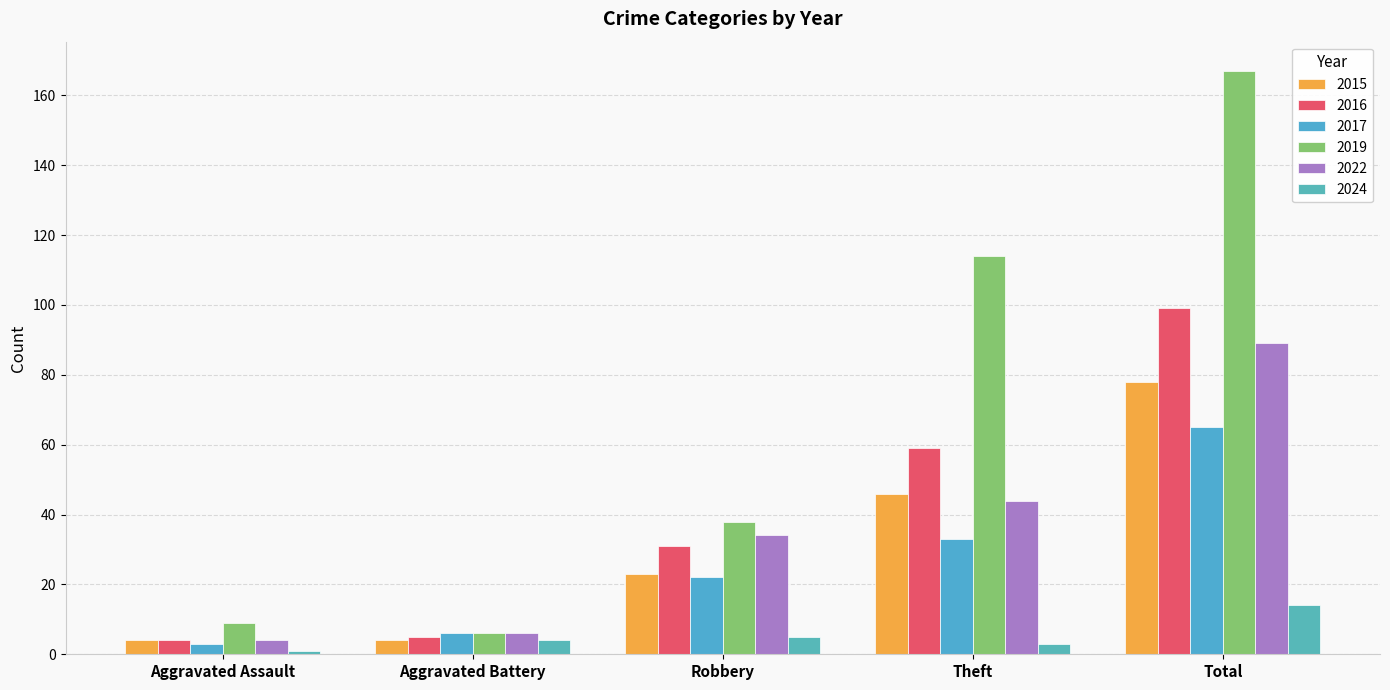

The value of 2015 at Theft is 46. True or false?

True